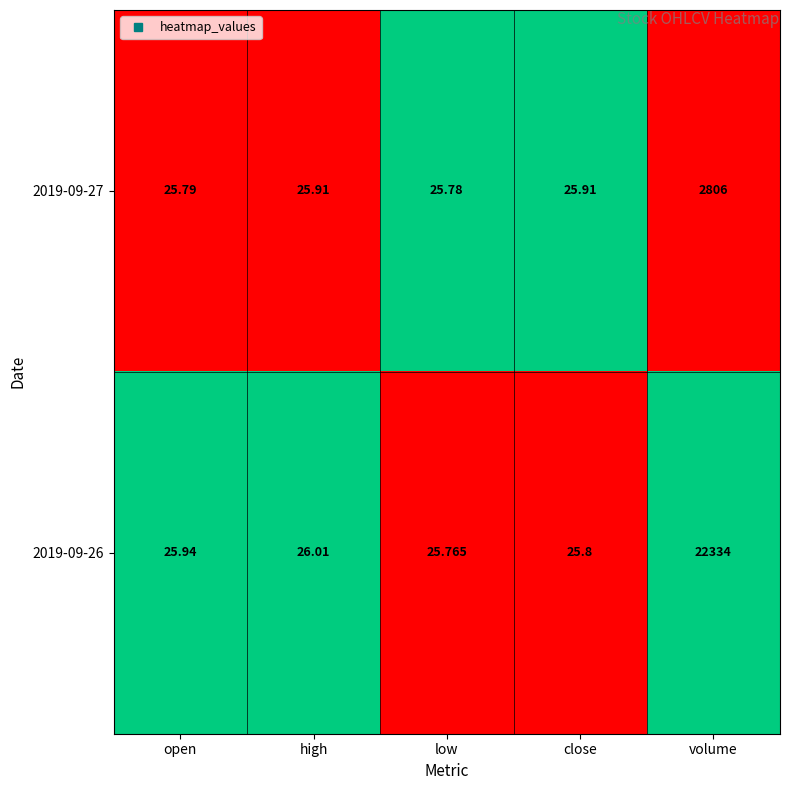

At low, list the series in order from largest to smallest.

2019-09-27, 2019-09-26